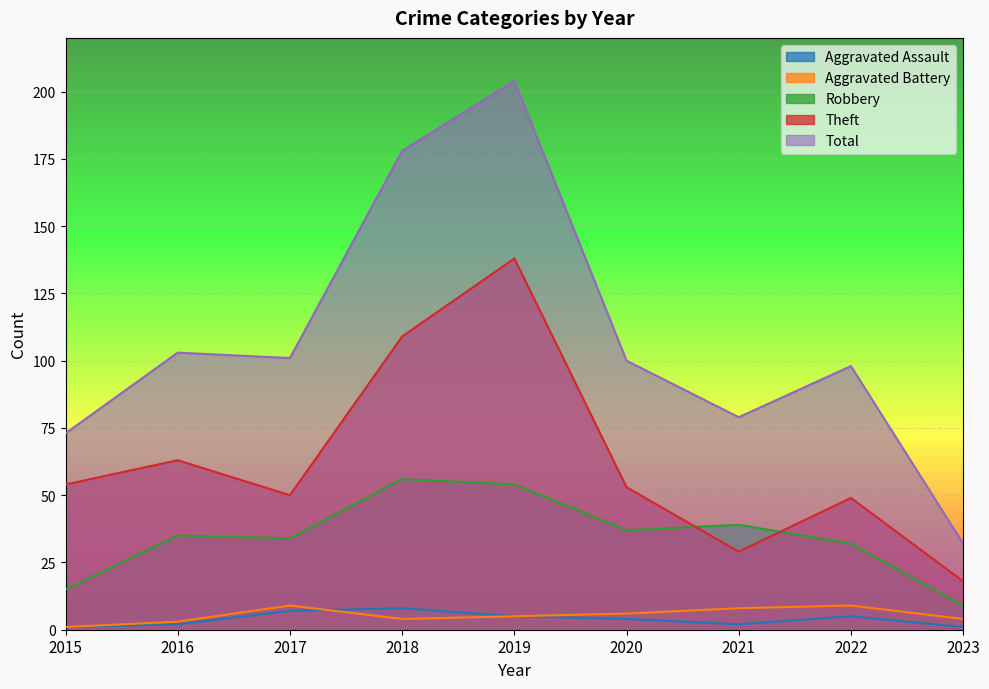

What is the sum of all Theft values?

563